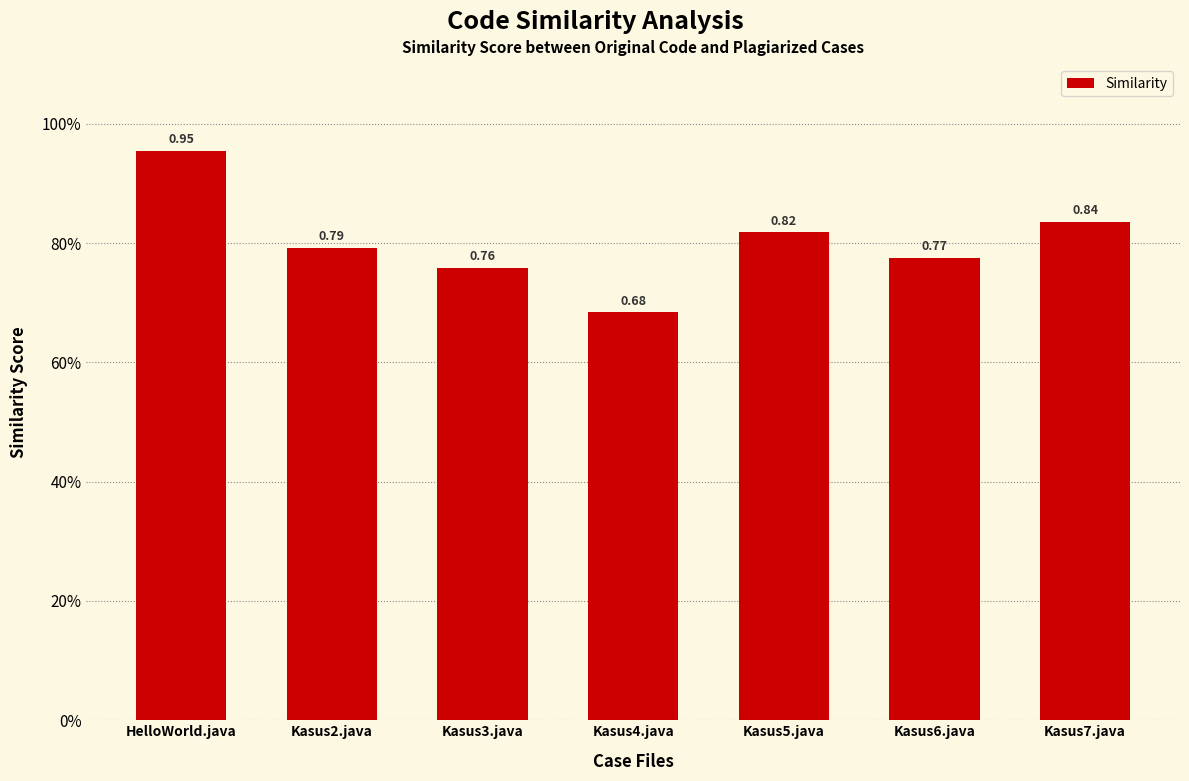

Which label corresponds to the smallest value in the chart?

Kasus4.java